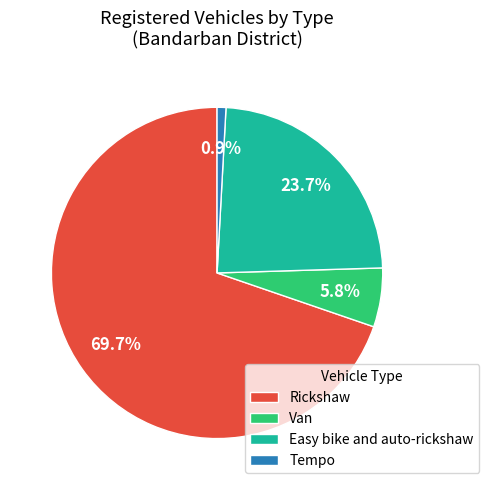

To the nearest percent, what is the difference between the largest and smallest slice percentages?

69%